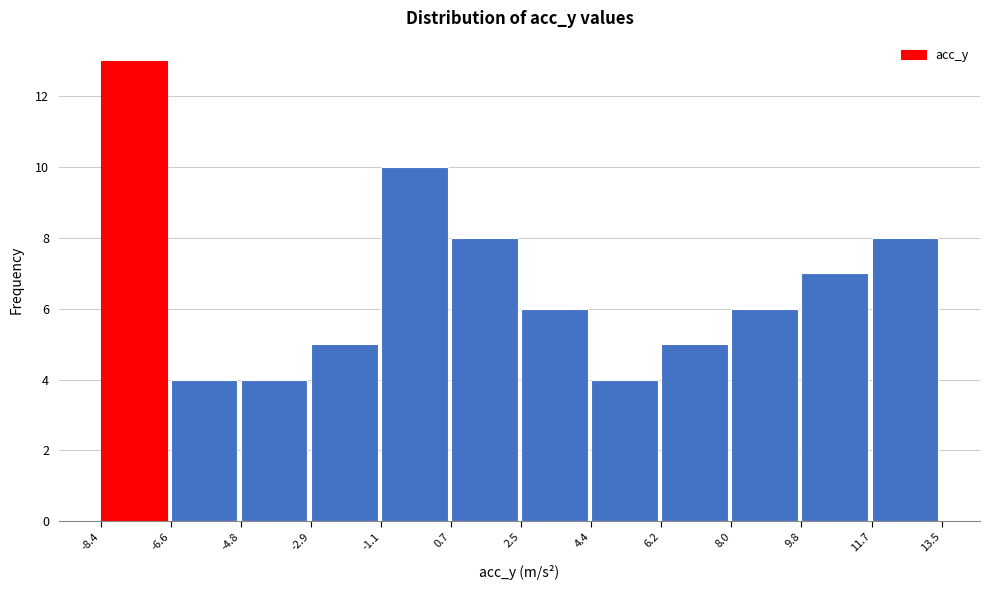

Which range on the x-axis has the tallest bar?

-8.4 to -6.6